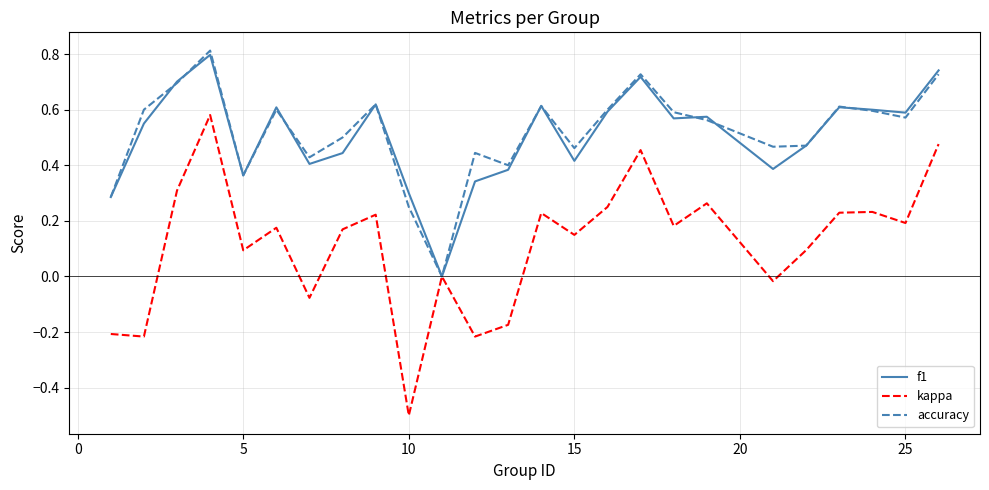

What is the greatest value displayed?

0.8